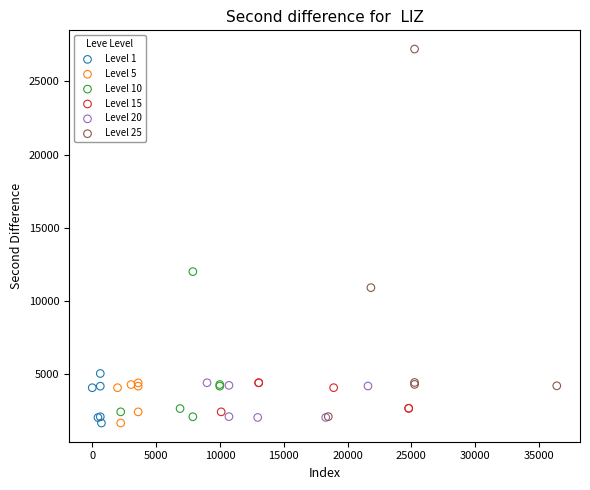

Which series has the widest spread of Y values?

Level 25